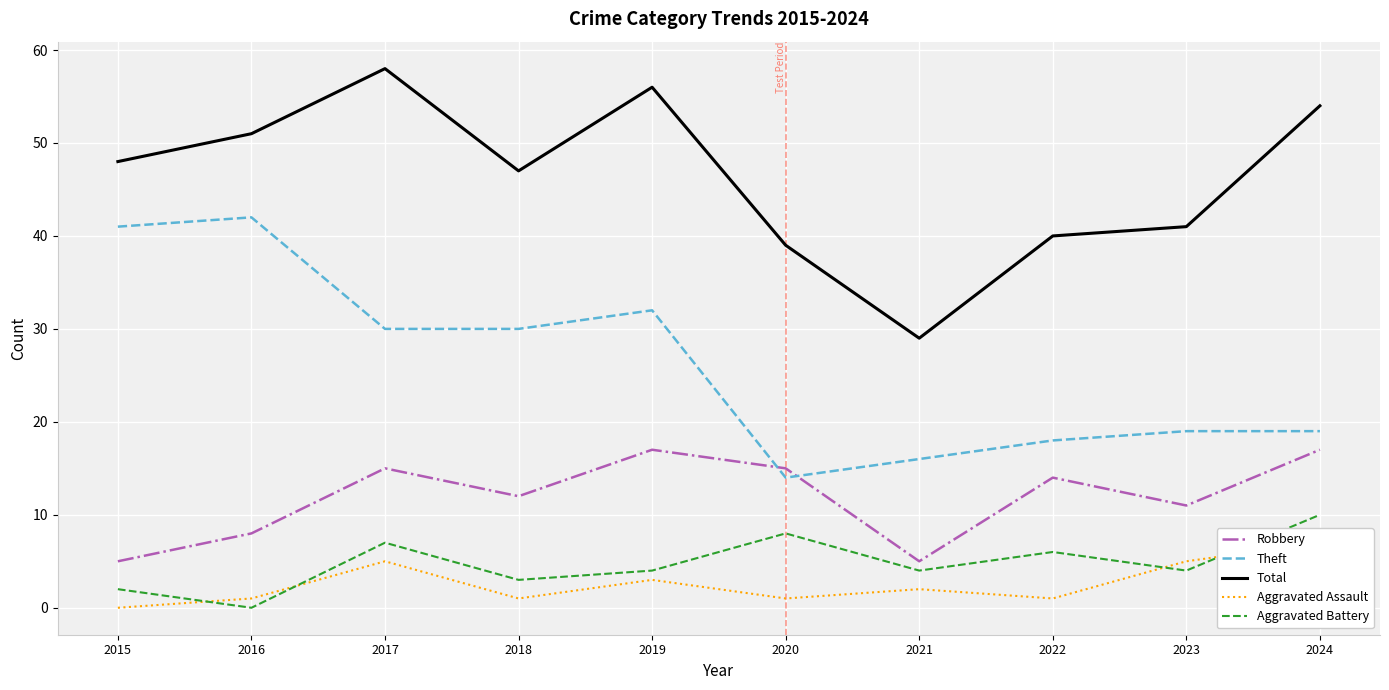

What is the sum of the Total values at 2015 and 2021?

77